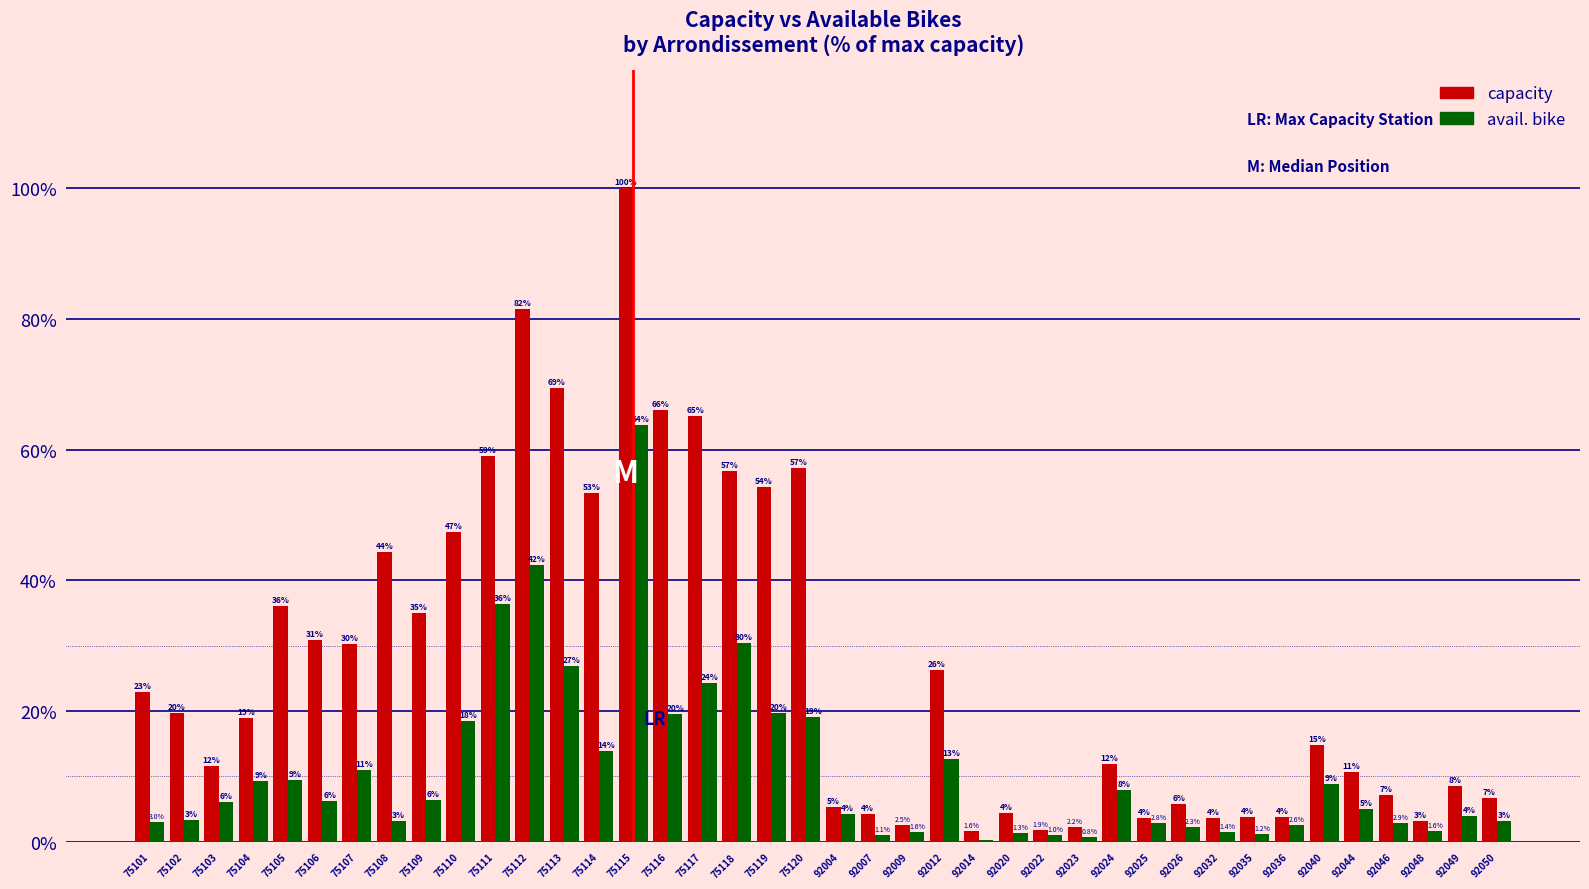

At which label does capacity reach its peak?

75115